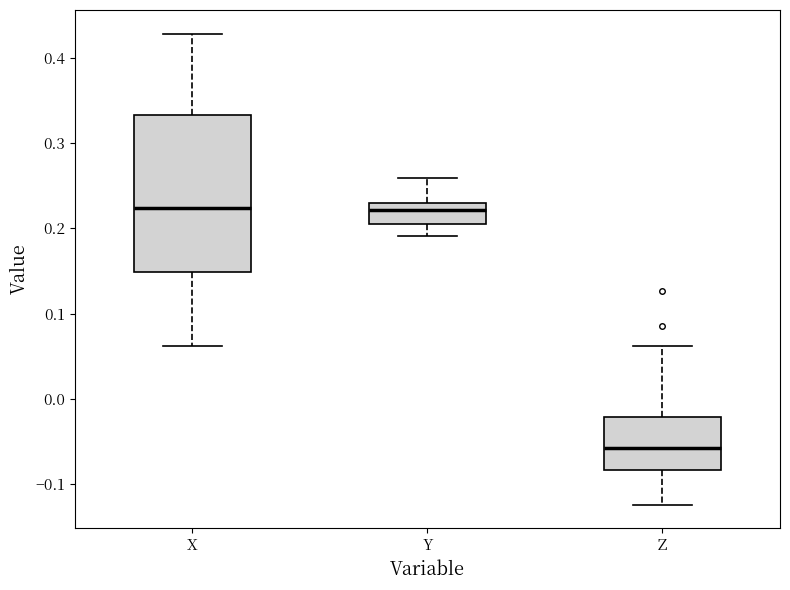

Reading left to right, transcribe this box plot: for each box, give where its median line is, the range the box spans, and where its two whiskers end, as read against the y-axis. The values are not printed on the chart, so give them approximately, as read against the axis.

X: median 0.22, box 0.15 to 0.33, whiskers 0.06 to 0.43
Y: median 0.22, box 0.21 to 0.23, whiskers 0.19 to 0.26
Z: median -0.06, box -0.08 to -0.02, whiskers -0.12 to 0.06